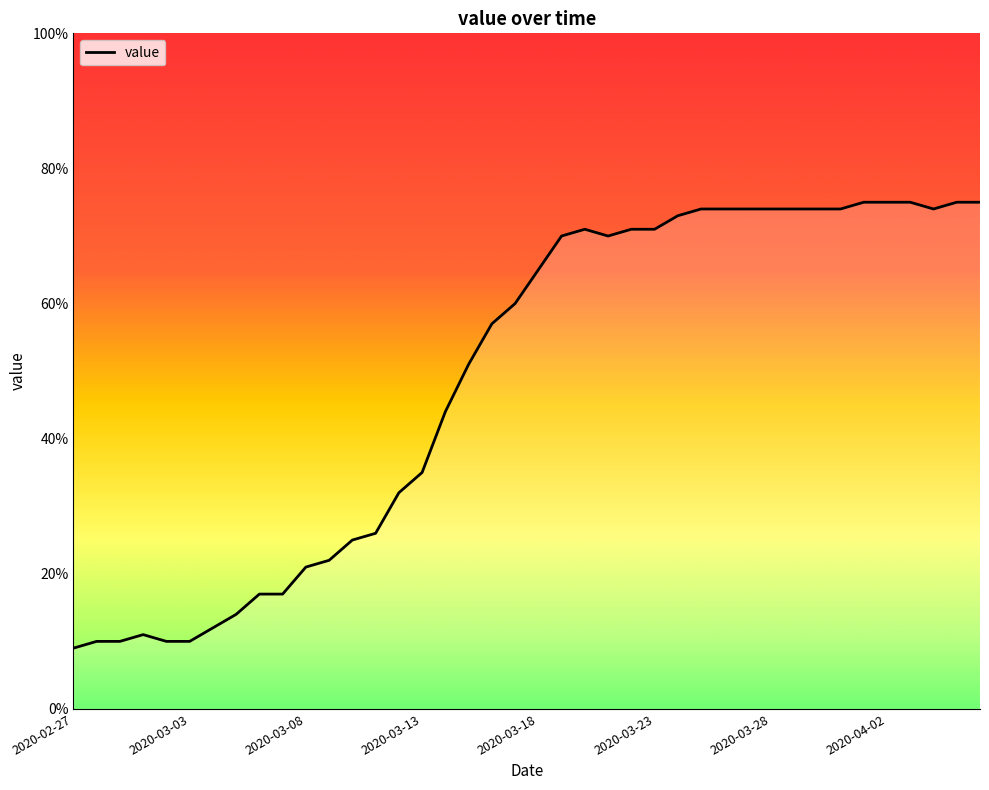

What is the difference between the maximum and minimum values?

66